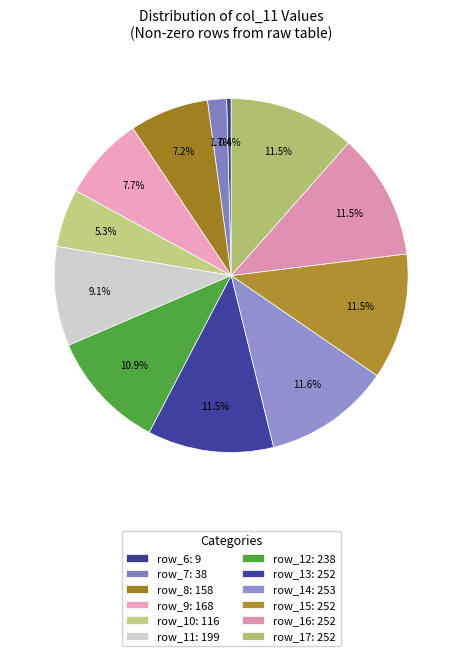

How many segments does this pie chart have?

12